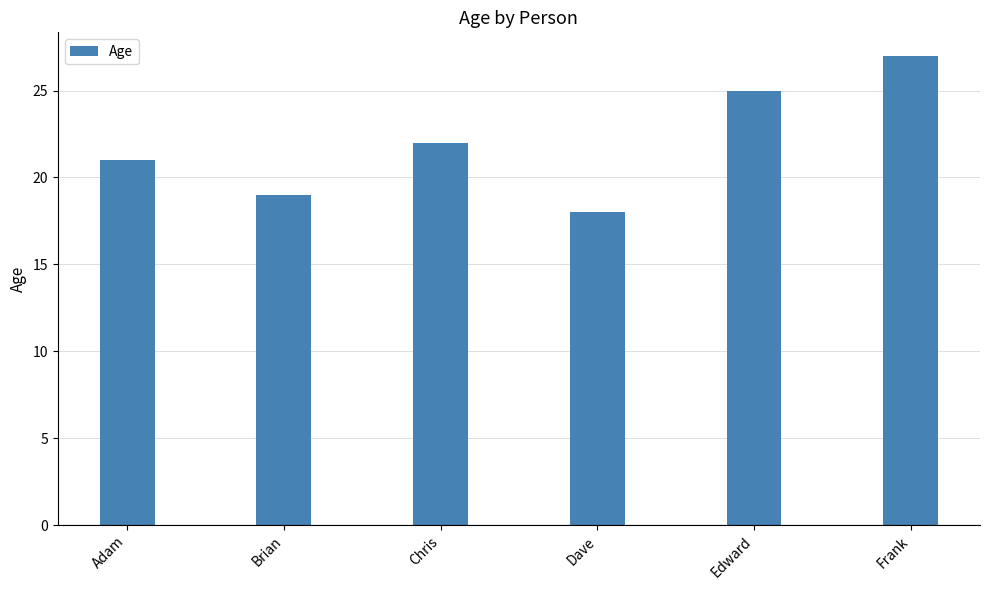

How many bars are there in total?

6